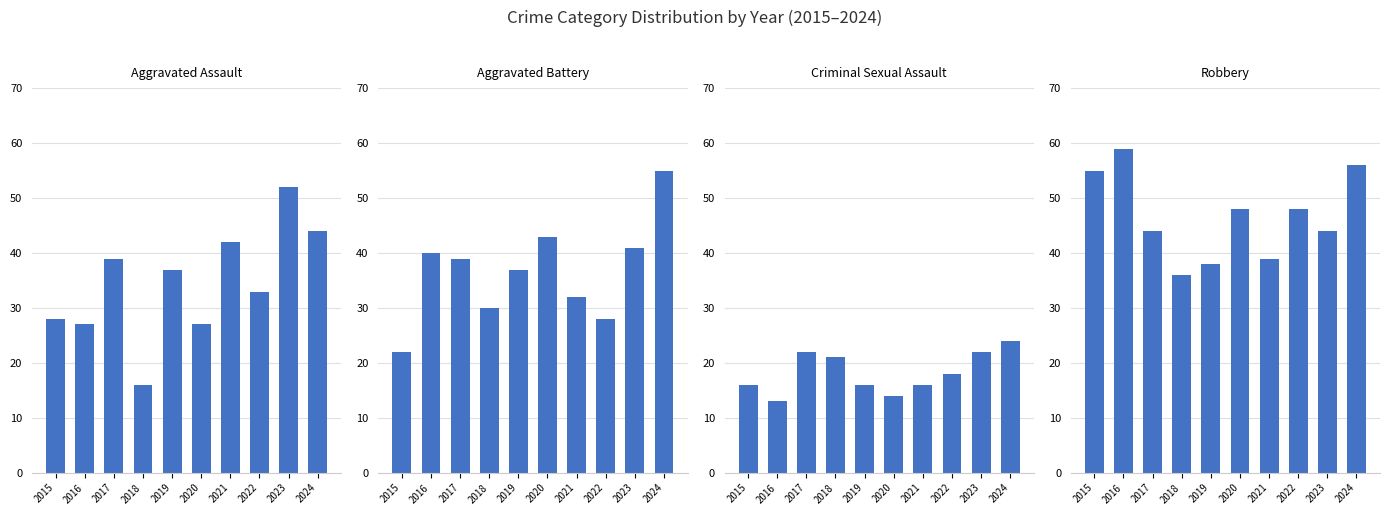

How many categories are shown in the chart?

10